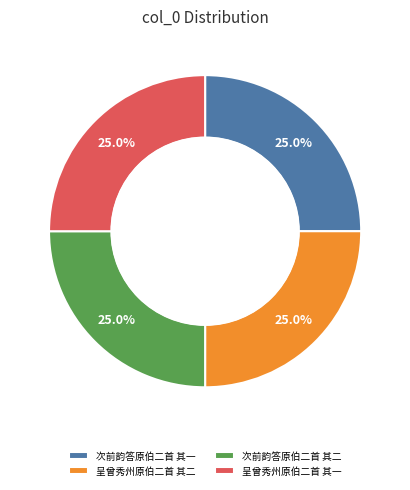

What percentage do 呈曾秀州原伯二首 其一 and 次前韵答原伯二首 其一 together represent?

50.0%